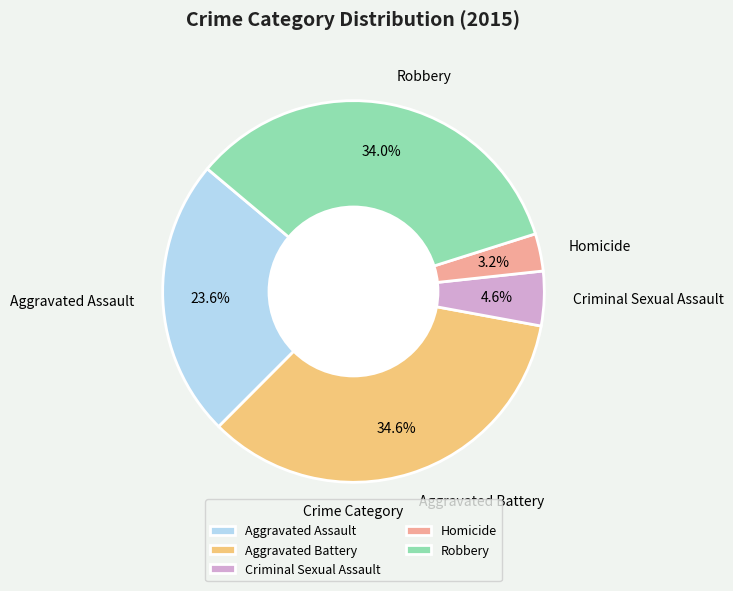

What percentage is the Criminal Sexual Assault slice, to the nearest percent?

5%